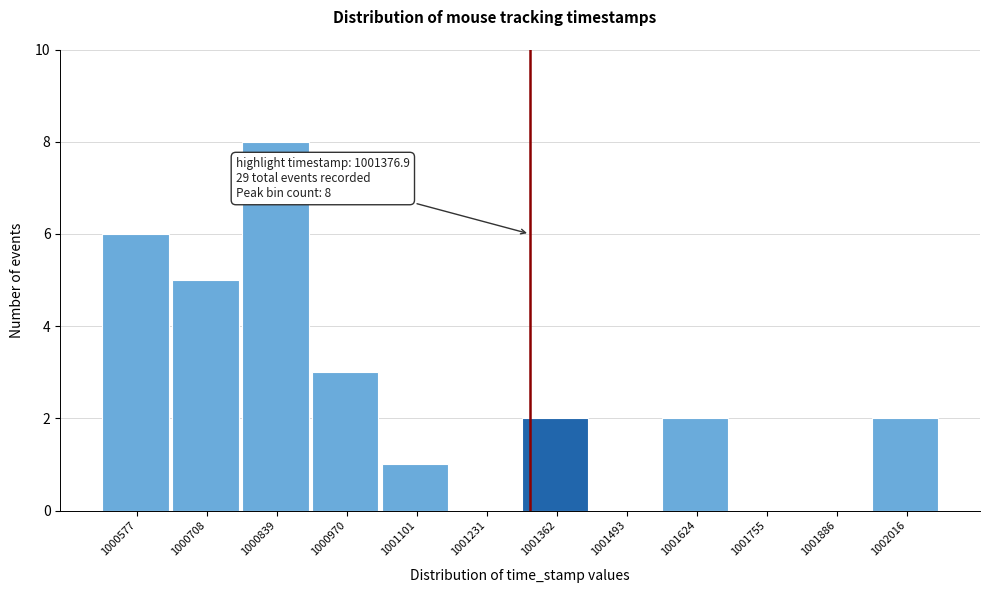

Reading right to left, list all the values displayed in this chart.

1002016=2	1001886=0	1001755=0	1001624=2	1001493=0	1001362=2	1001231=0	1001101=1	1000970=3	1000839=8	1000708=5	1000577=6